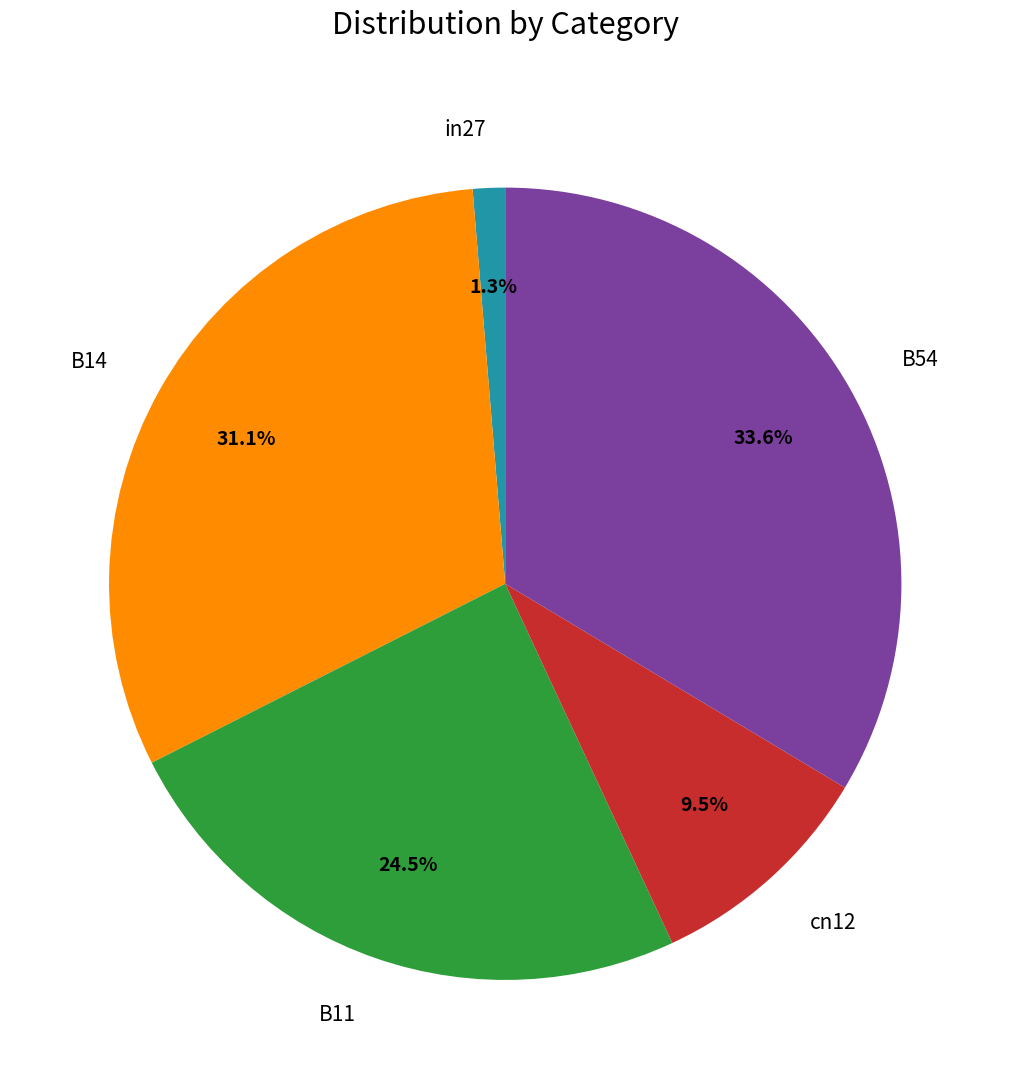

How many slices are in this pie chart?

5